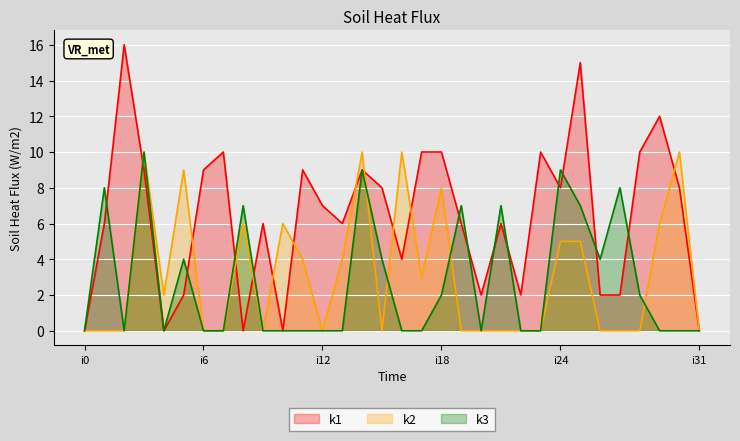

The k2 series shows -4 at i12. True or false?

False